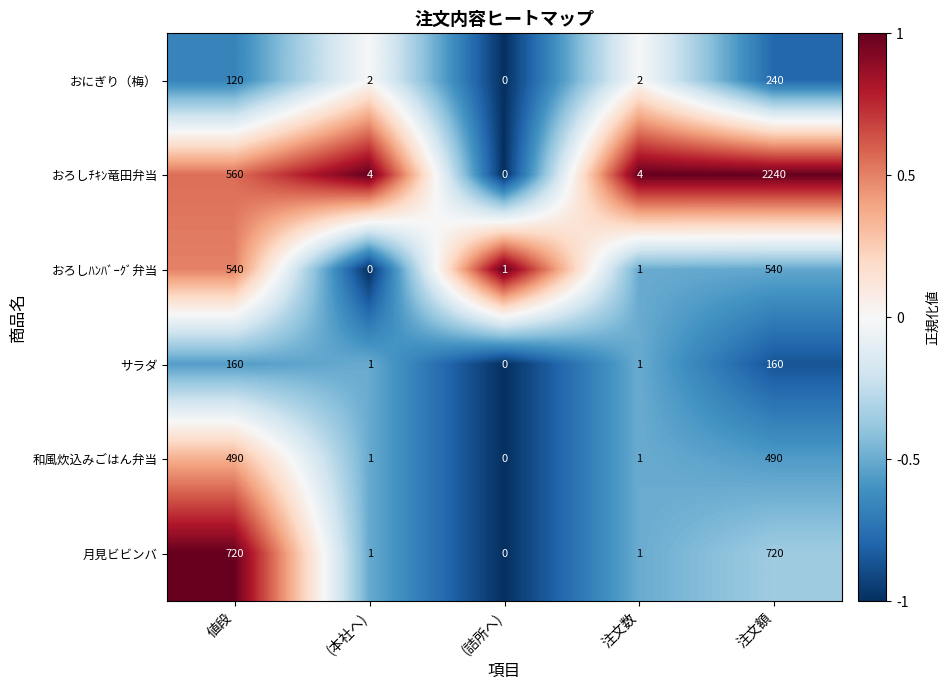

What is the difference between the second highest and second lowest values in the 月見ビビンバ series?

719